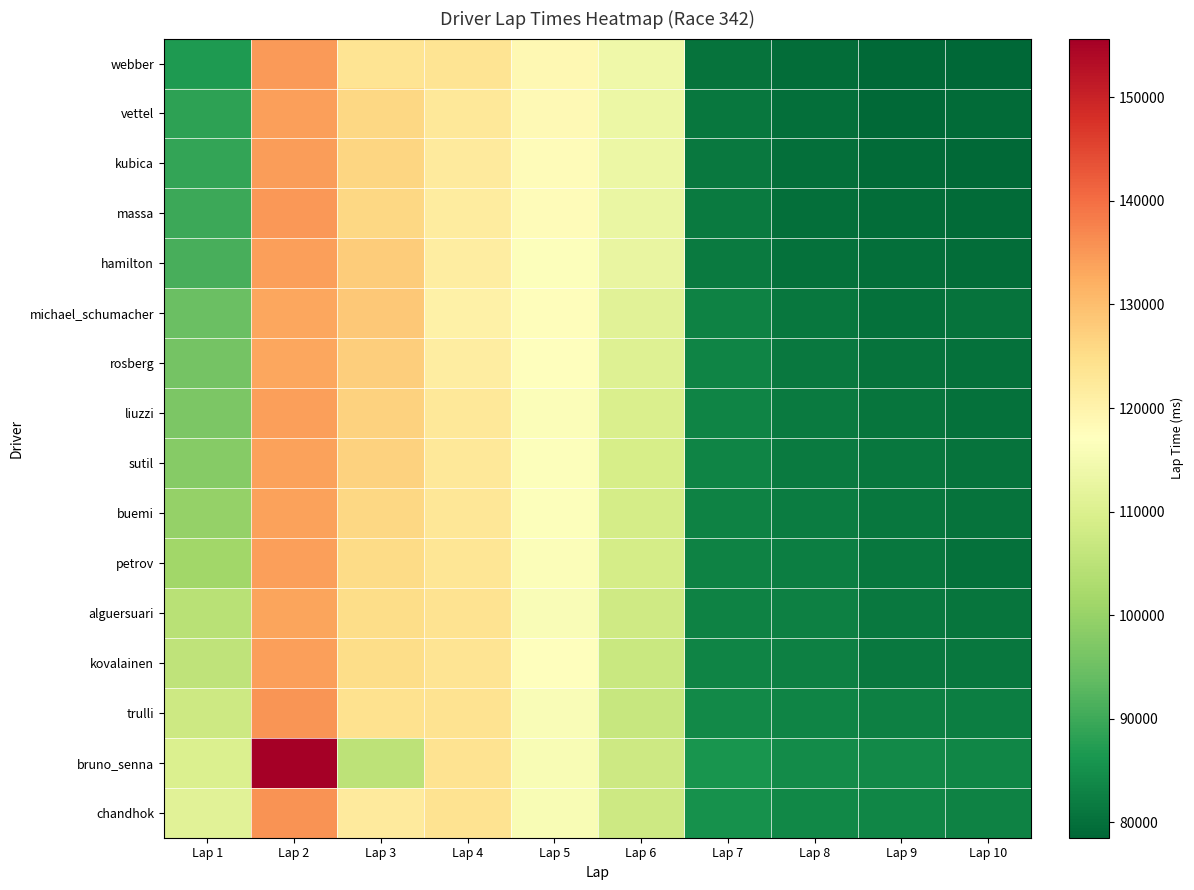

What is the maximum value shown in the chart?

155664